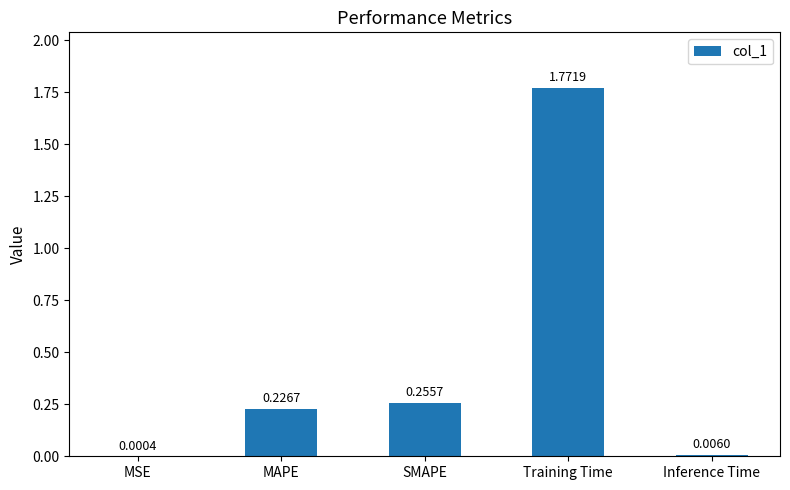

Which category has the highest value across all series?

Training Time